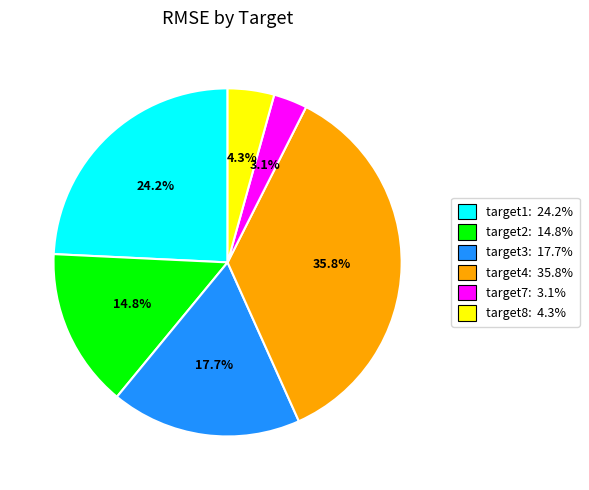

Which slice is the largest?

target4